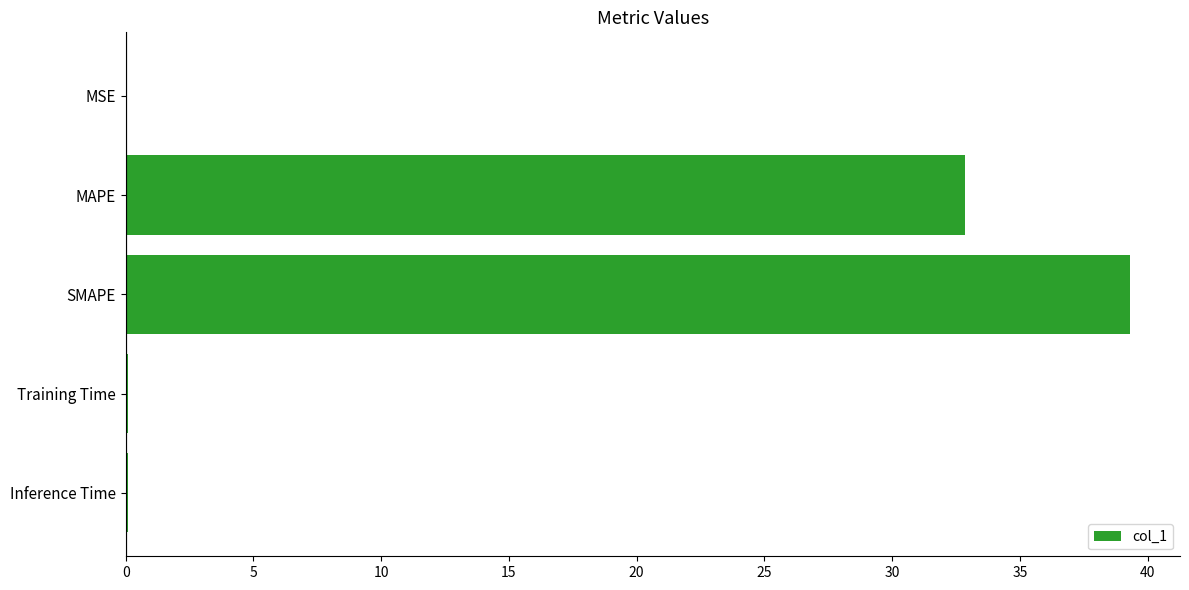

Which has a higher value, Training Time or MAPE?

MAPE